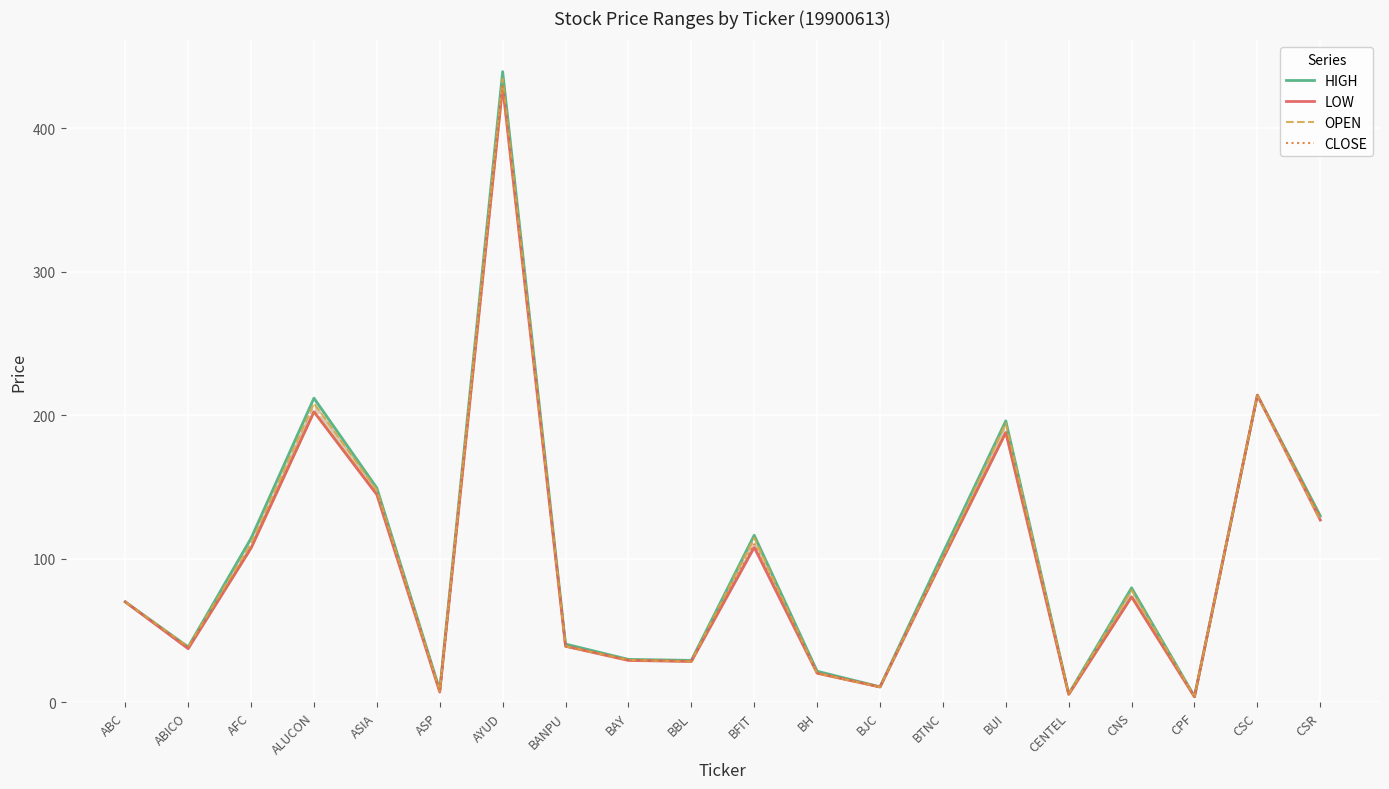

What is the total value across all series at AYUD?

1732.1